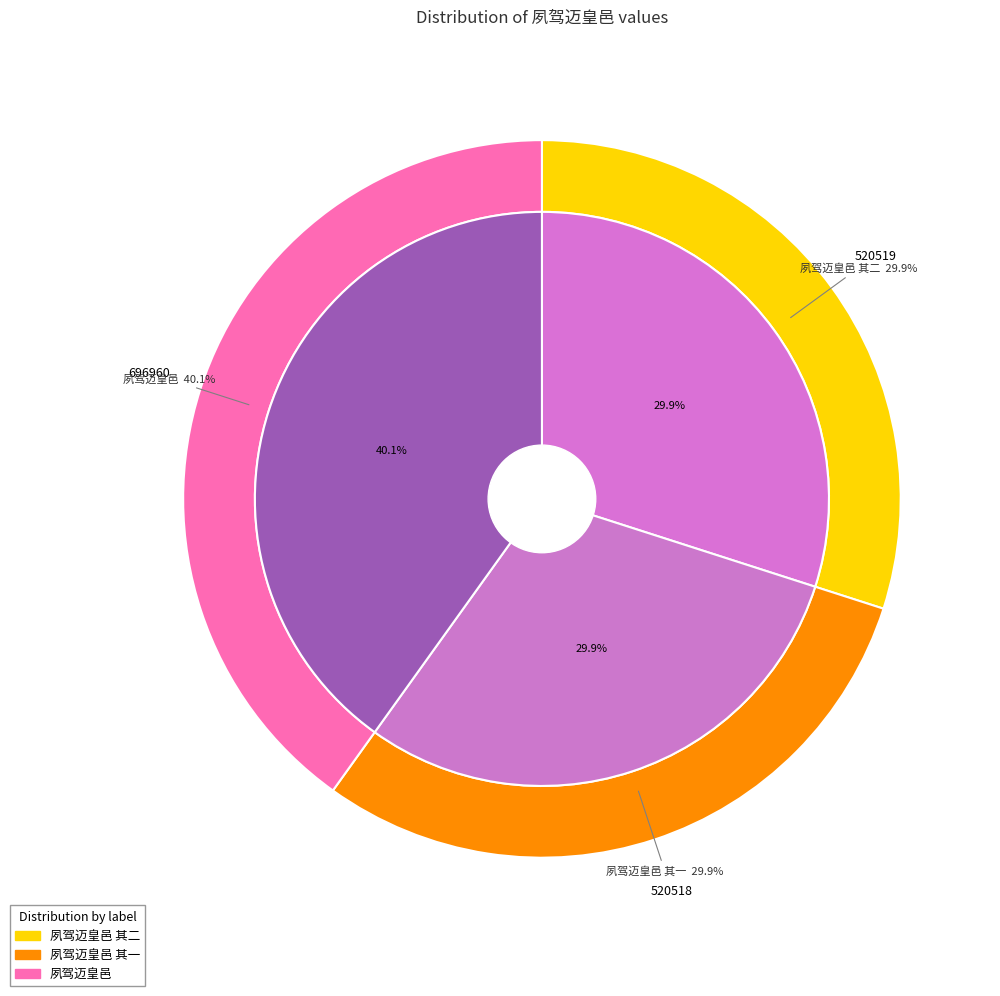

What is the ratio of the value at 夙驾迈皇邑 其二 to the value at 夙驾迈皇邑?

0.7